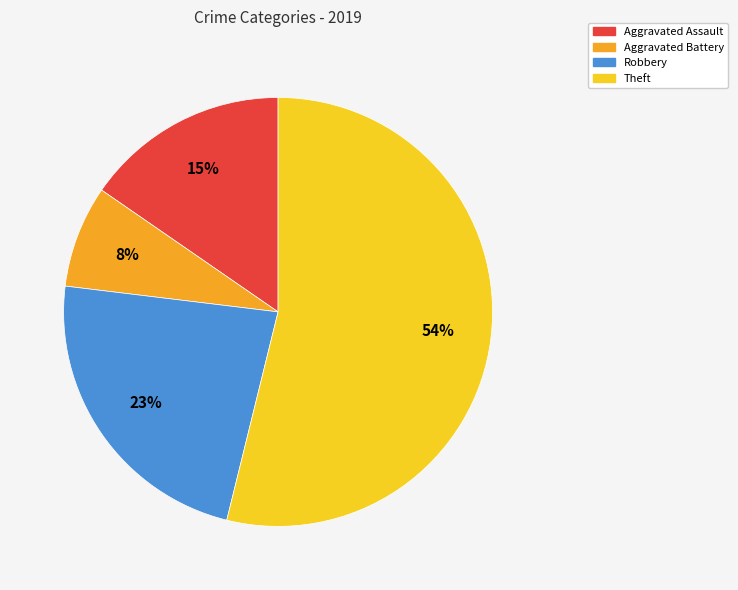

Do Aggravated Assault and Robbery together represent more than half of the pie?

No